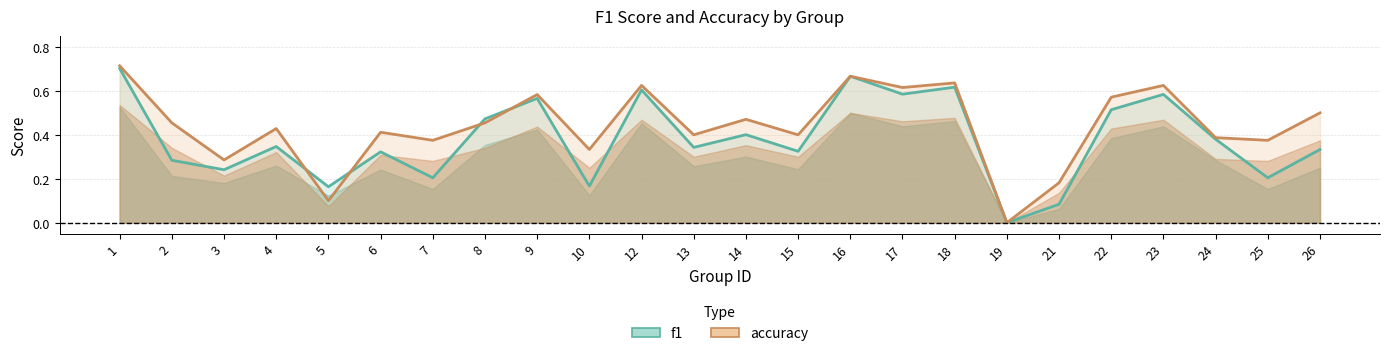

Which series has the largest range (max minus min)?

accuracy